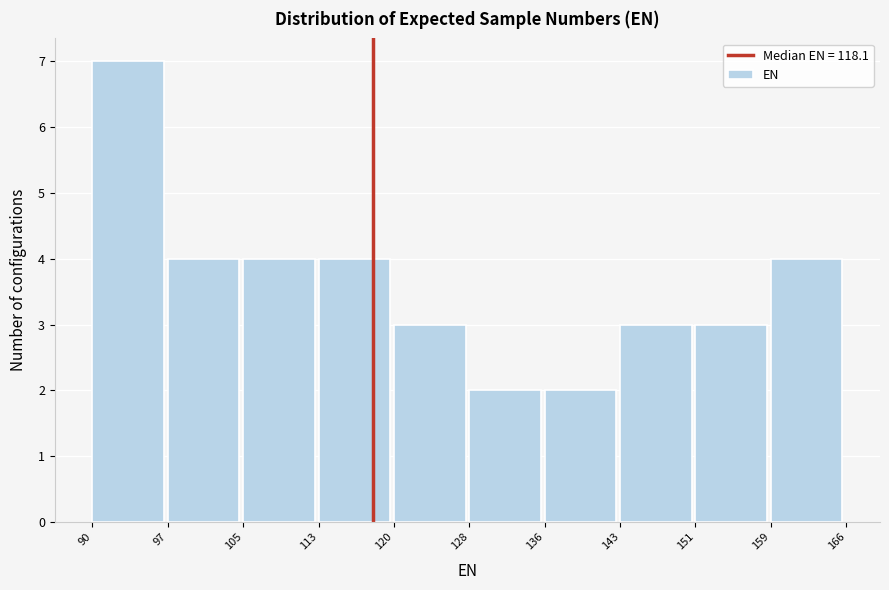

Reading left to right, transcribe this chart: for each bar, give the range it covers on the x-axis and its height. The values are not printed on the chart, so give them approximately, as read against the axis.

90 to 97: 7
97 to 105: 4
105 to 113: 4
113 to 120: 4
120 to 128: 3
128 to 136: 2
136 to 143: 2
143 to 151: 3
151 to 159: 3
159 to 166: 4